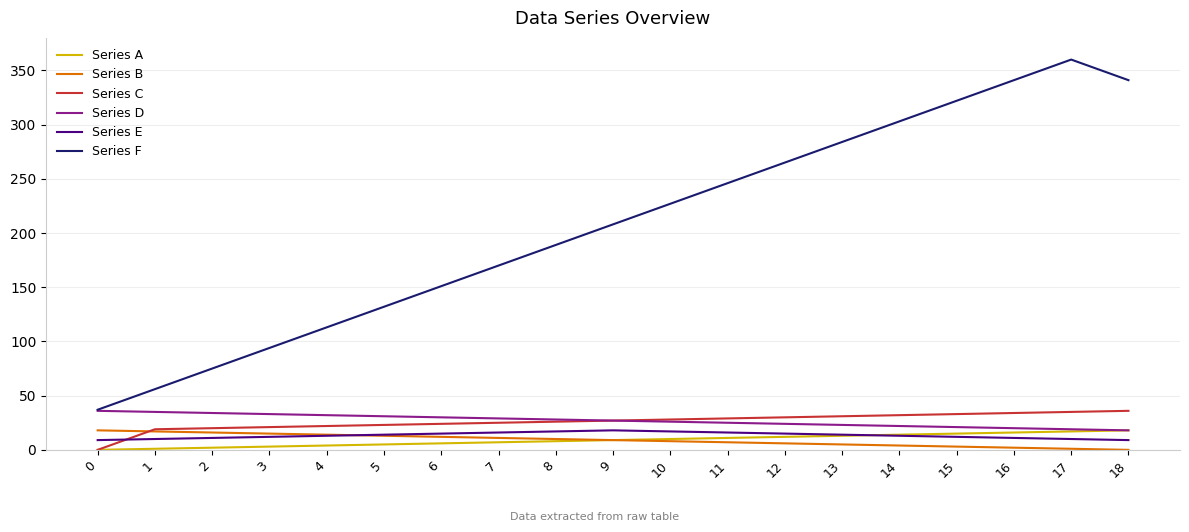

Is the value of Series D at 16 greater than the value of Series C at 18?

No